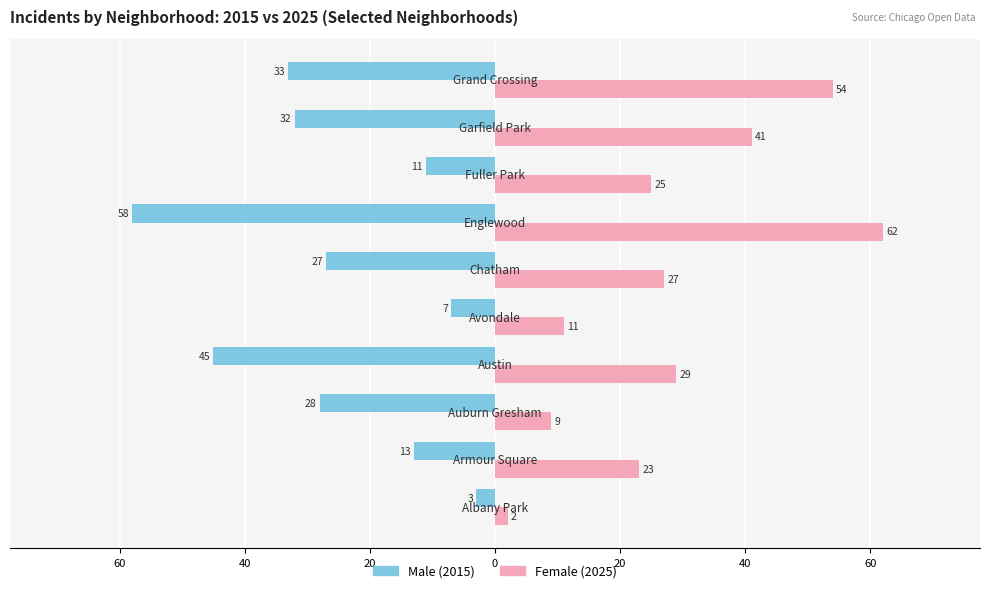

Reading left to right, transcribe all the data shown in this chart.

Male: -3	-13	-28	-45	-7	-27	-58	-11	-32	-33
Female: 2	23	9	29	11	27	62	25	41	54